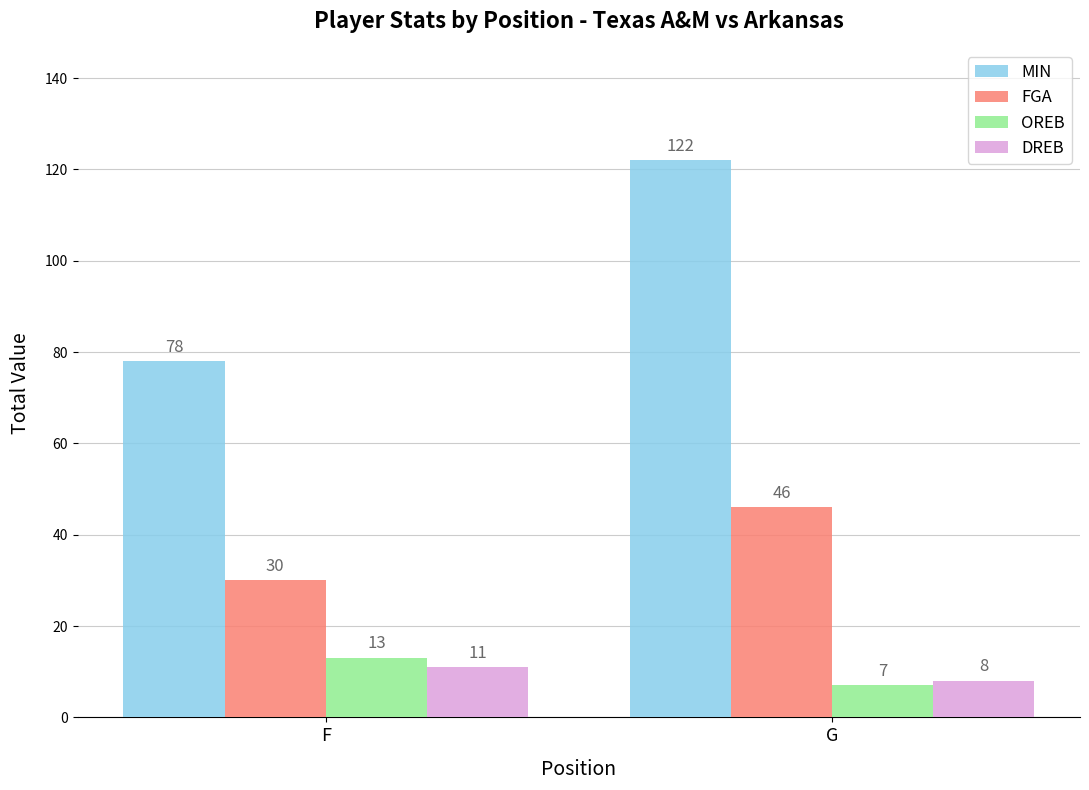

At F, list the series in order from smallest to largest.

DREB, OREB, FGA, MIN